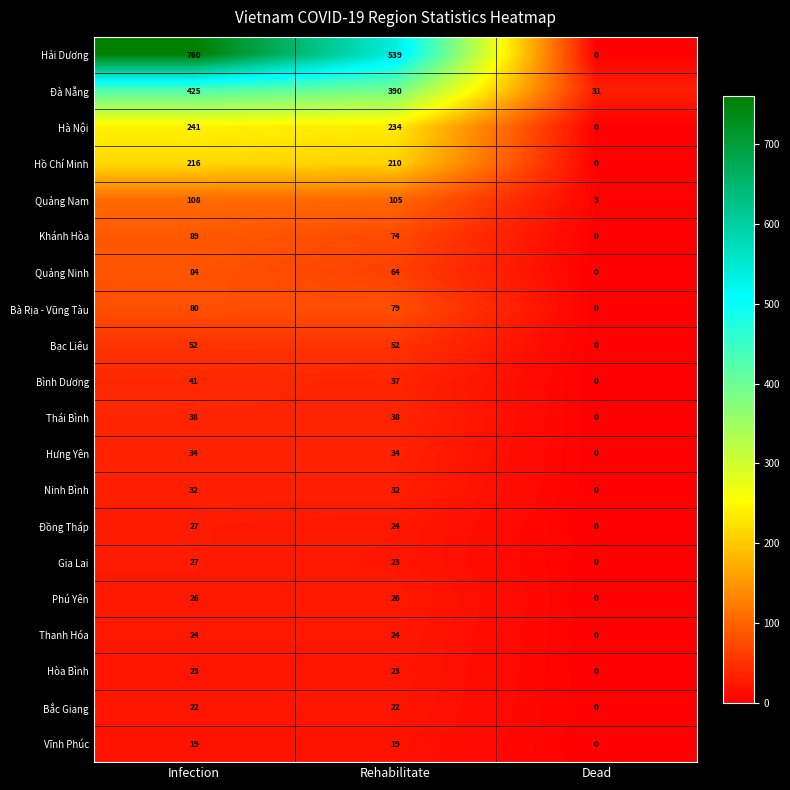

What is the average value of the Phú Yên series?

17